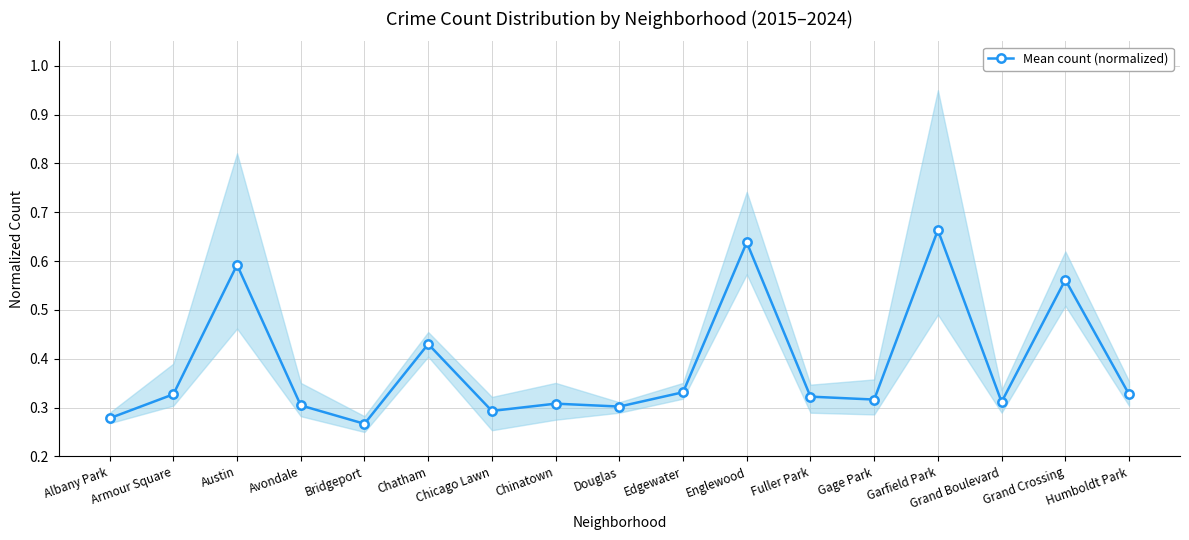

What is the maximum value shown in the chart?

0.7